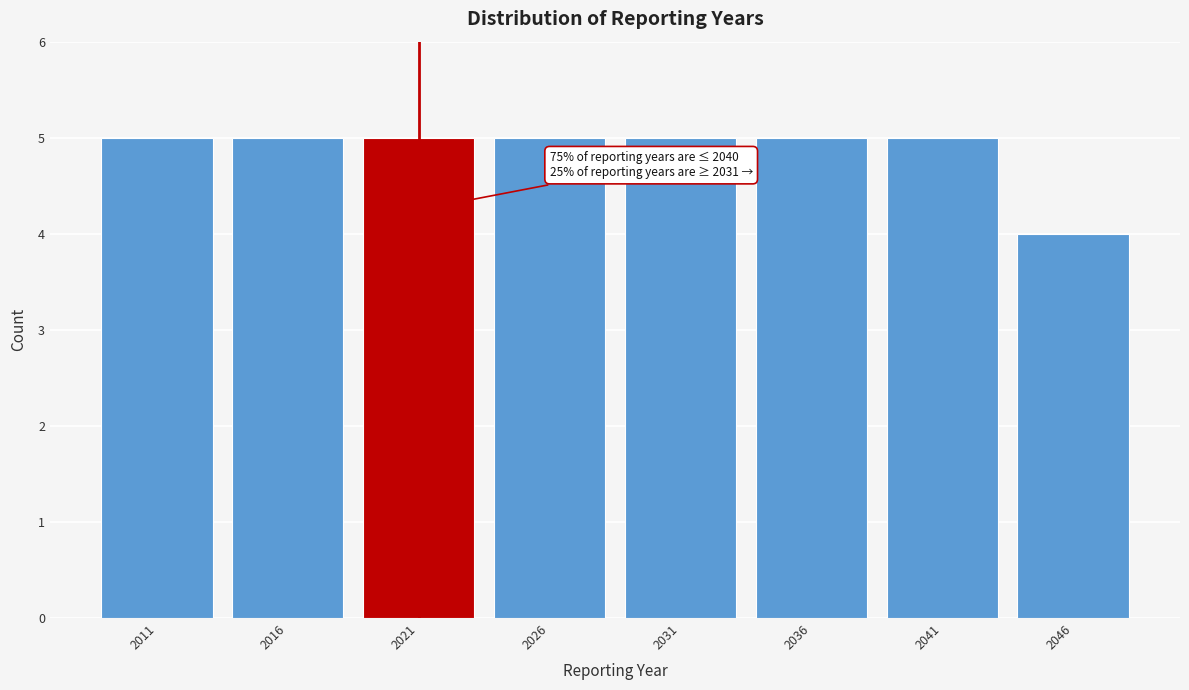

Reading right to left, extract all data points from this chart.

4	5	5	5	5	5	5	5